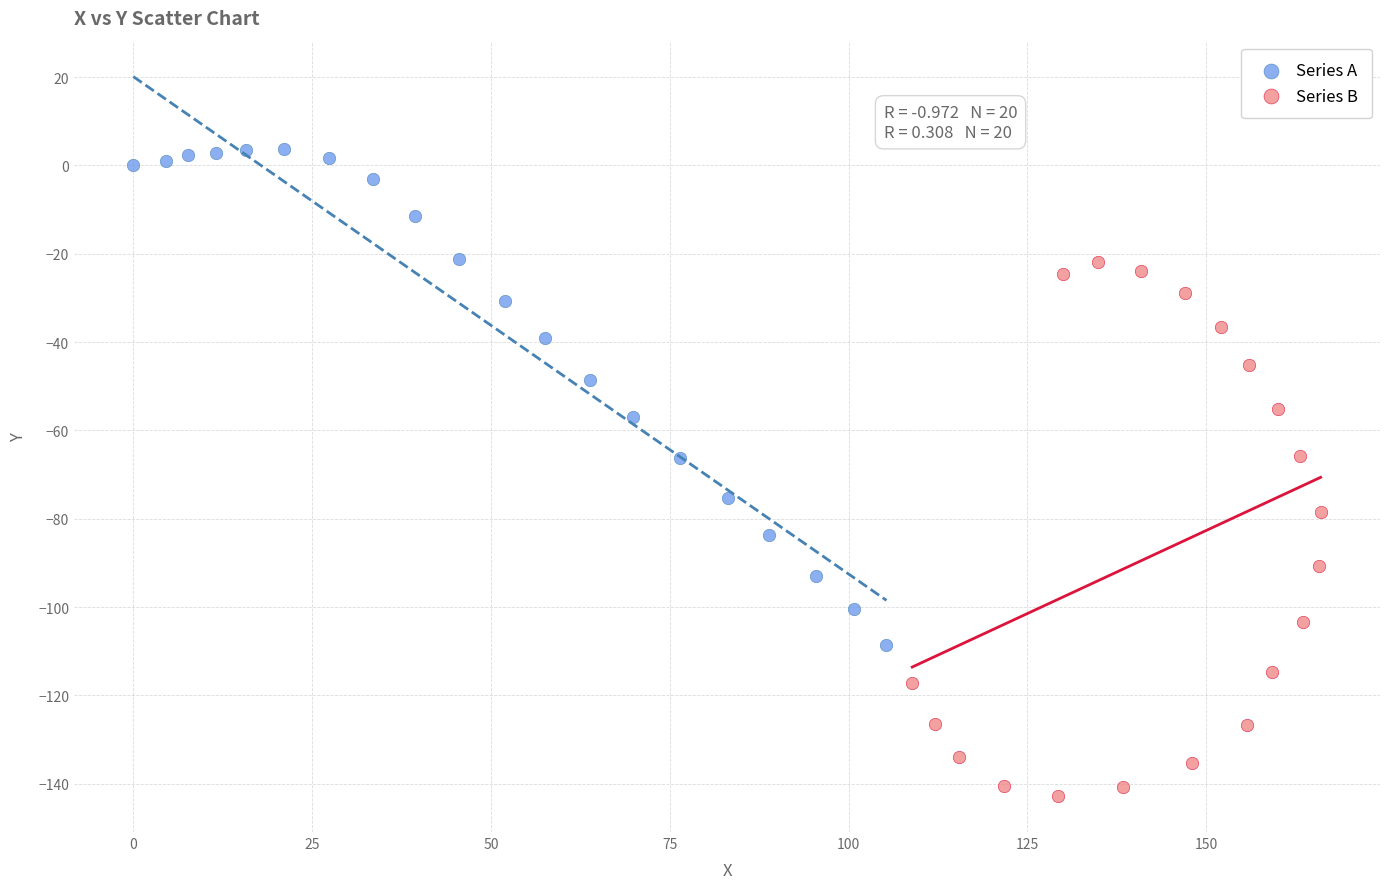

Which series contains the highest Y value?

Series A